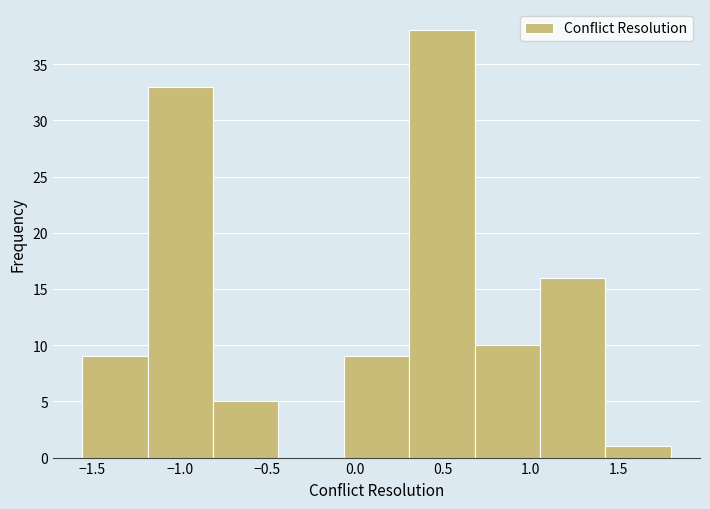

How tall is the bar that spans 1.05 to 1.45 on the x-axis? Neither the bar edges nor the heights are printed on the chart, so give them approximately, as read against the axes.

16